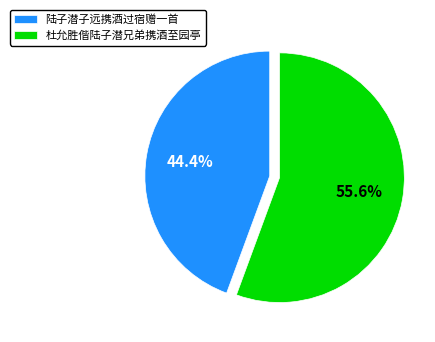

How much of the chart is everything except 陆子潜子远携酒过宿赠一首?

55.6%